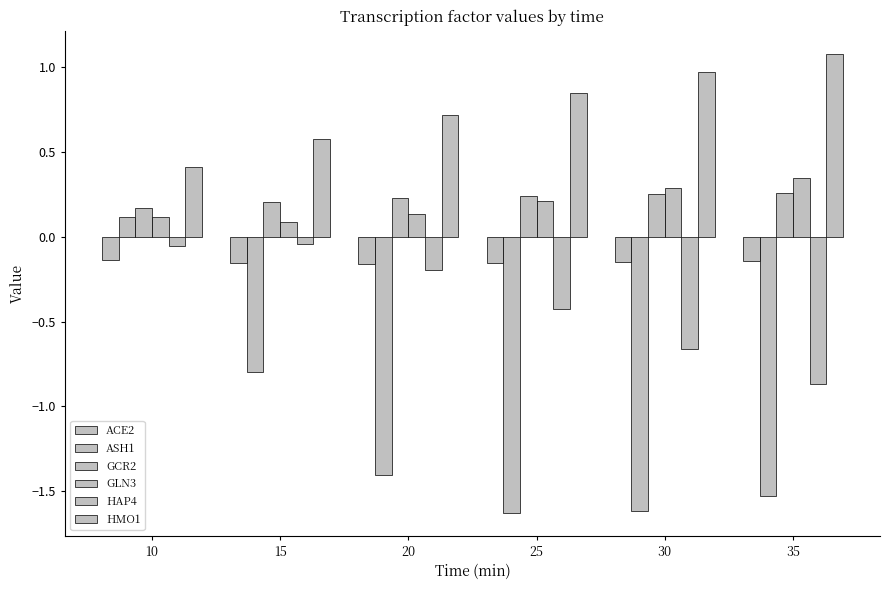

Is the value of ASH1 at 30 greater than the value of GCR2 at 15?

No